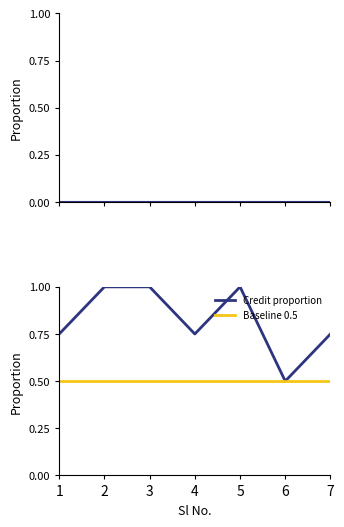

Is it true that Credit proportion equals 1.0 at 2?

True